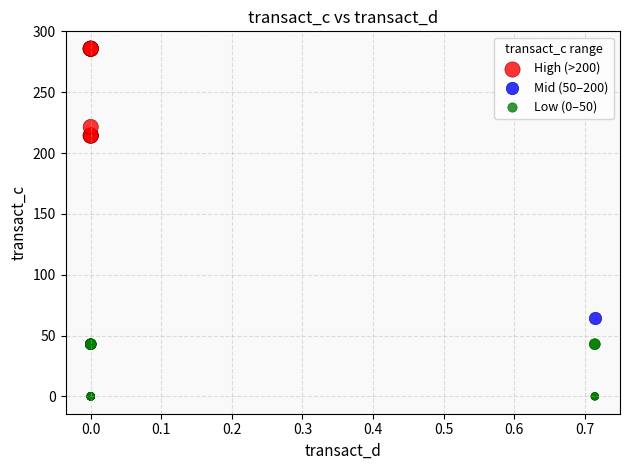

Which series reaches the minimum Y coordinate?

Low (0–50)